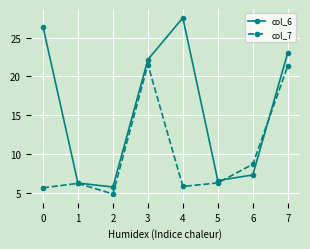

What is the difference between the maximum and second lowest values in the col_6 series?

21.2